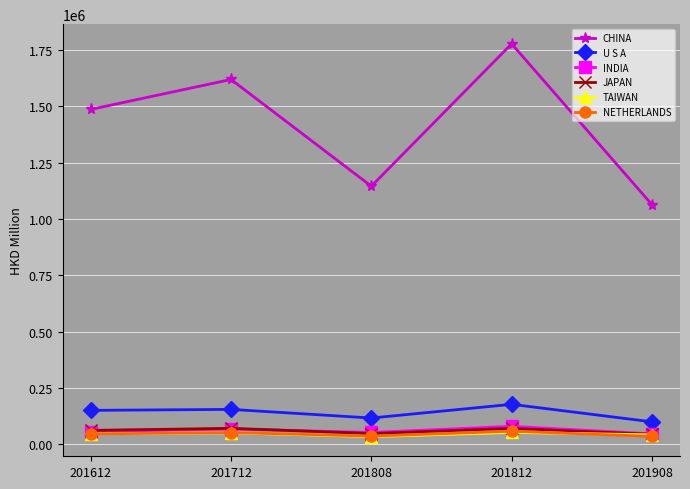

At which category does the chart reach its peak across all series?

201812